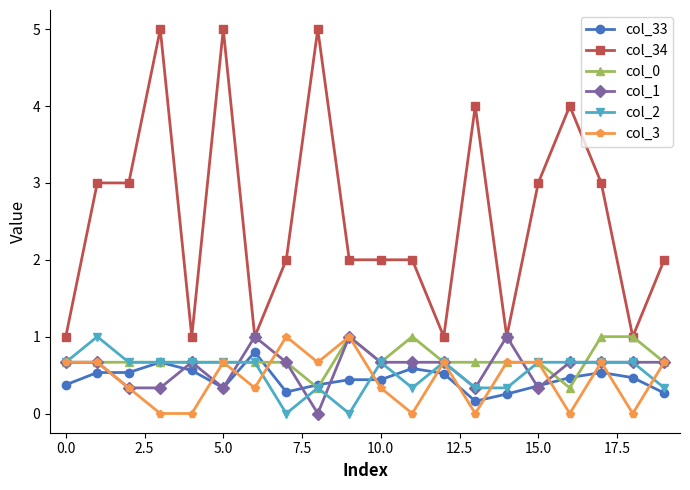

True or false: col_34 and col_33 intersect in this chart.

False